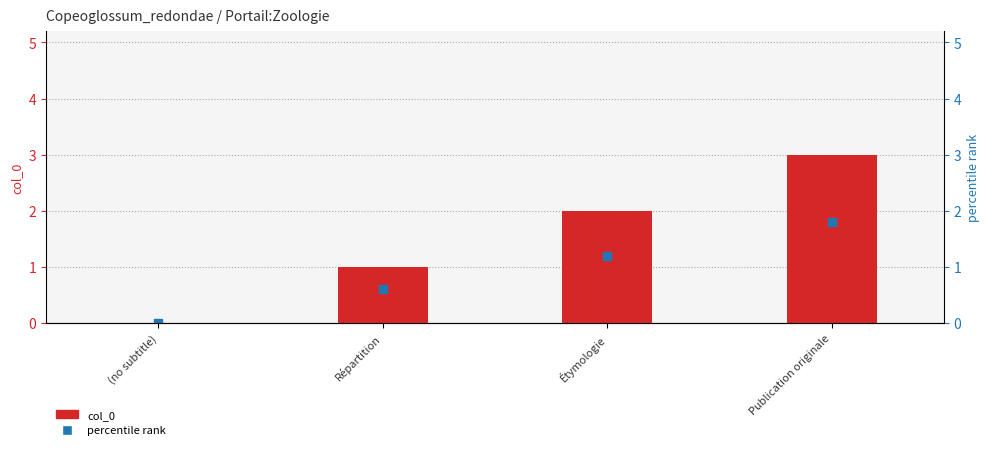

At which category is the sum across all series the highest?

Publication originale